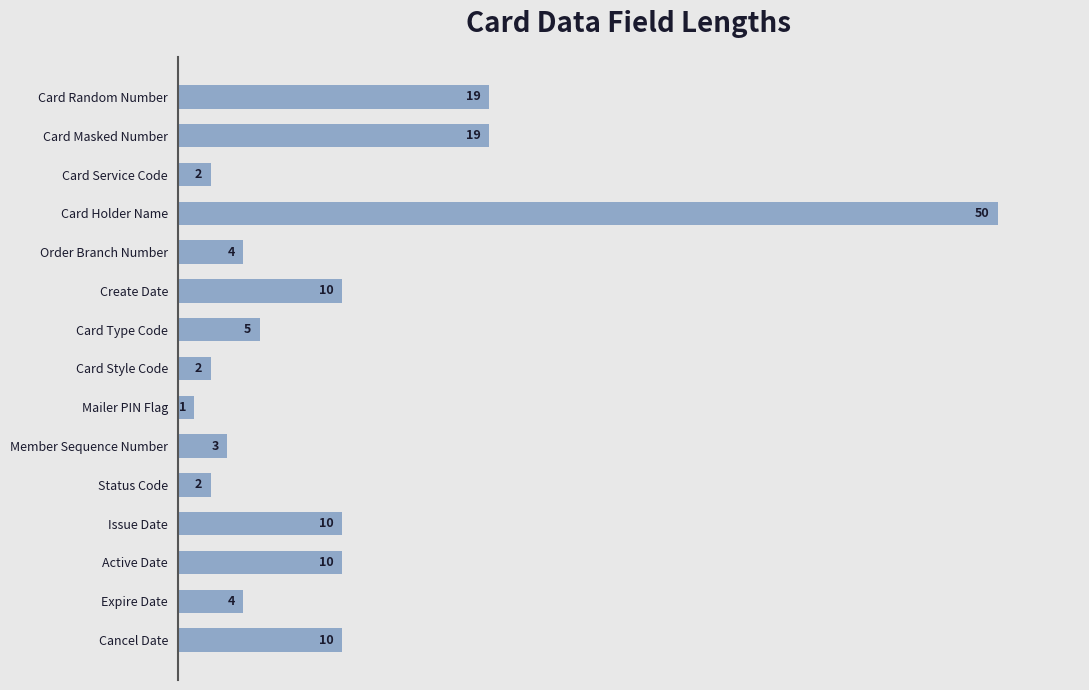

Does the chart contain any negative values?

No